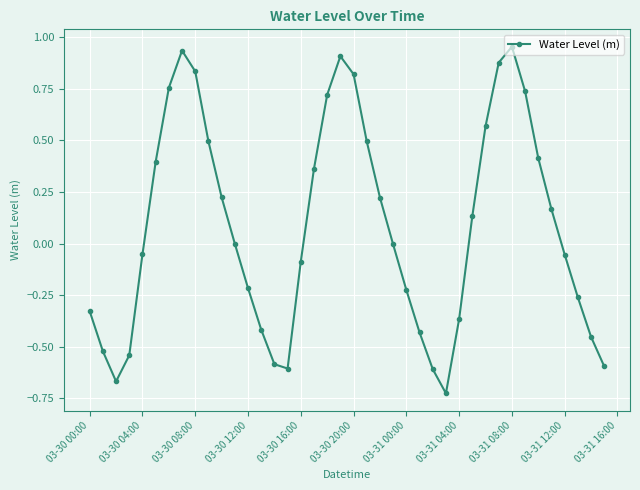

How many data points does each series have?

40